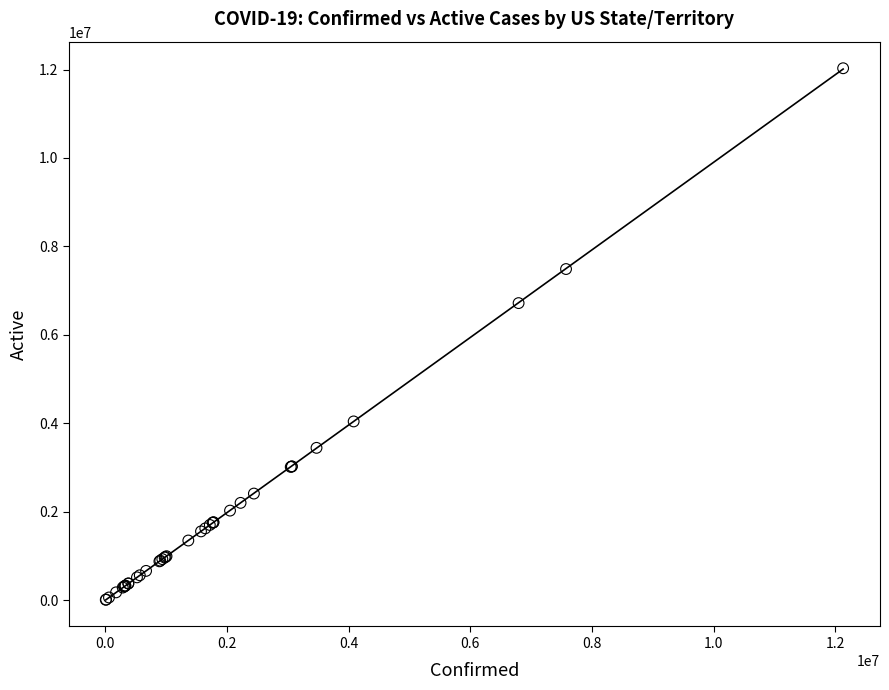

What Y value in the scatter plot is closest to 6018413?

6717581